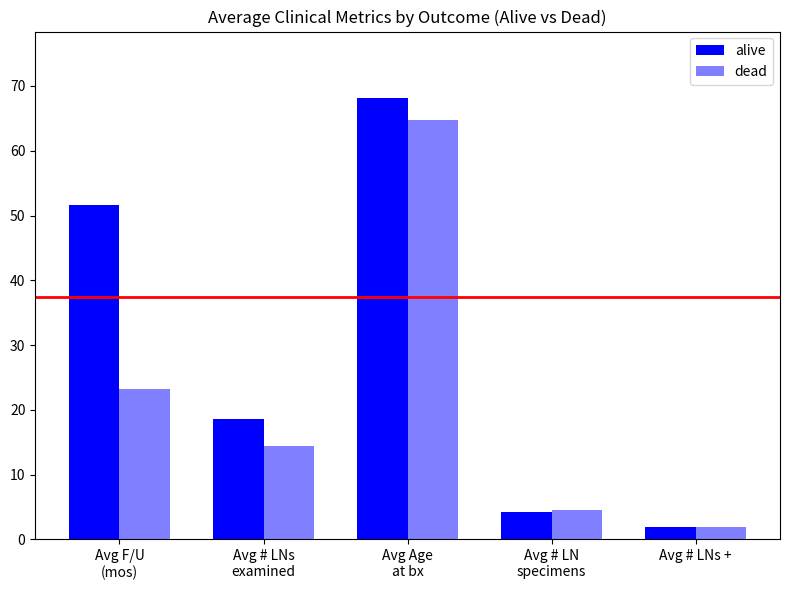

How many values in the alive series are below 18?

2